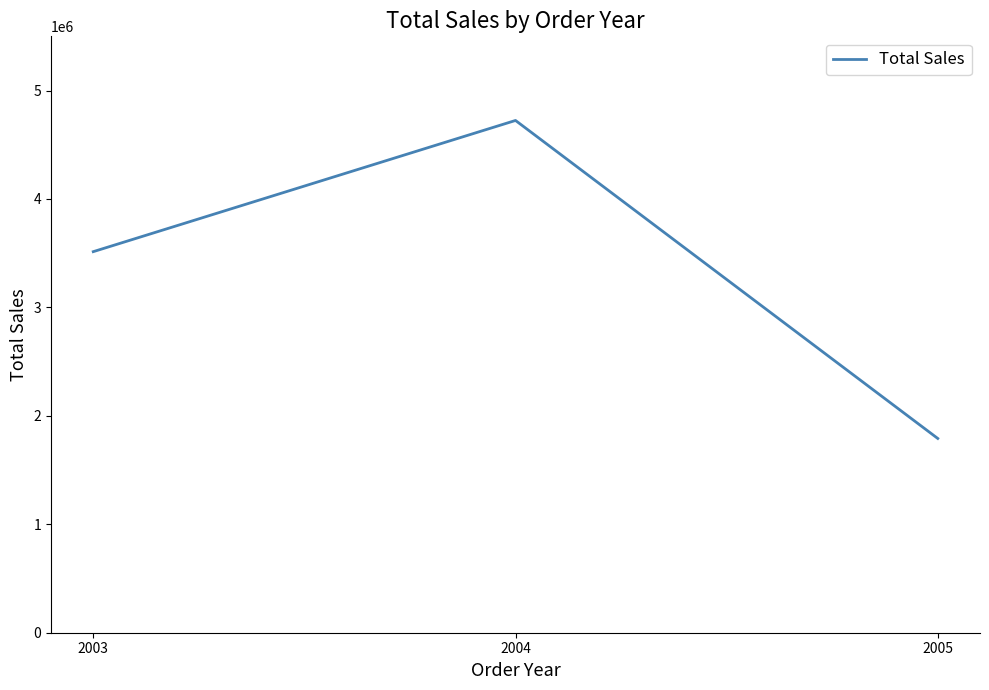

Between 2004 and 2003, which is larger?

2004